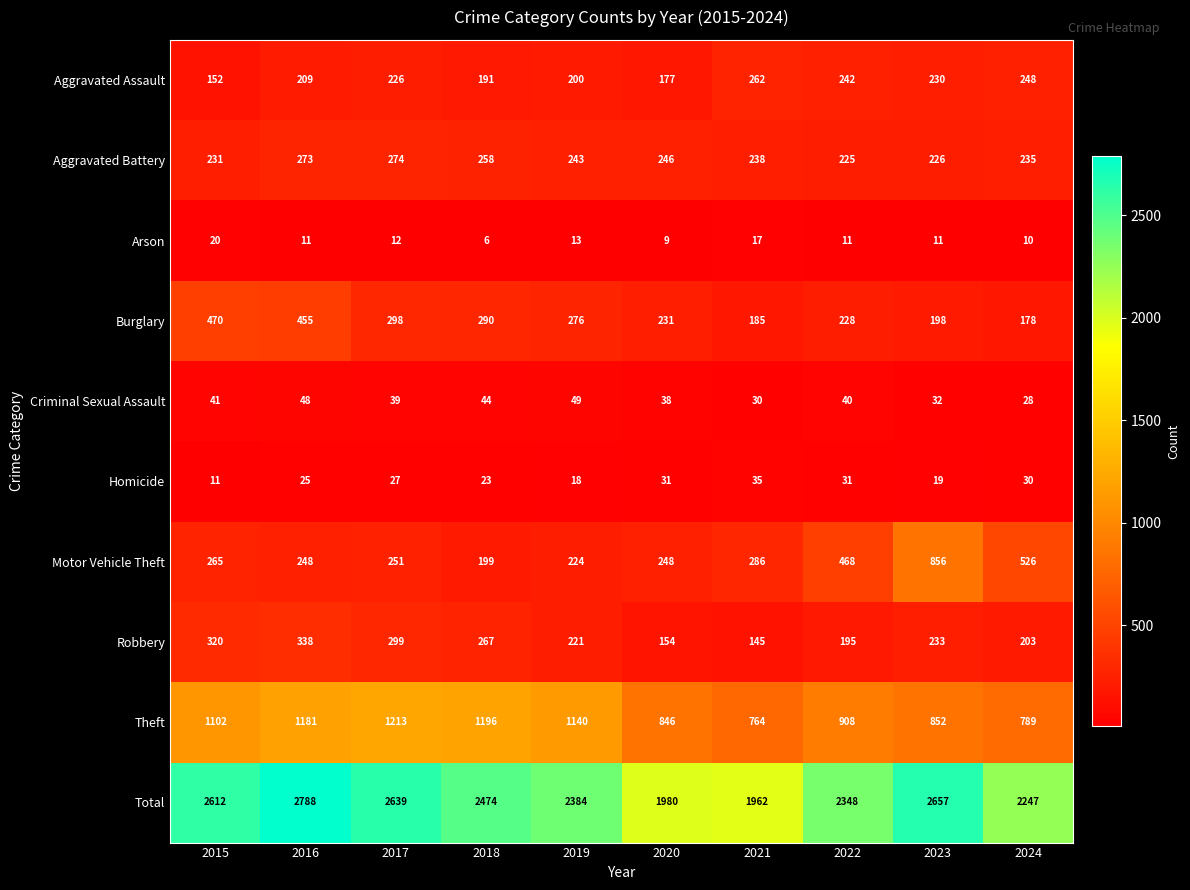

What is the difference between the Arson values at 2024 and 2015?

10